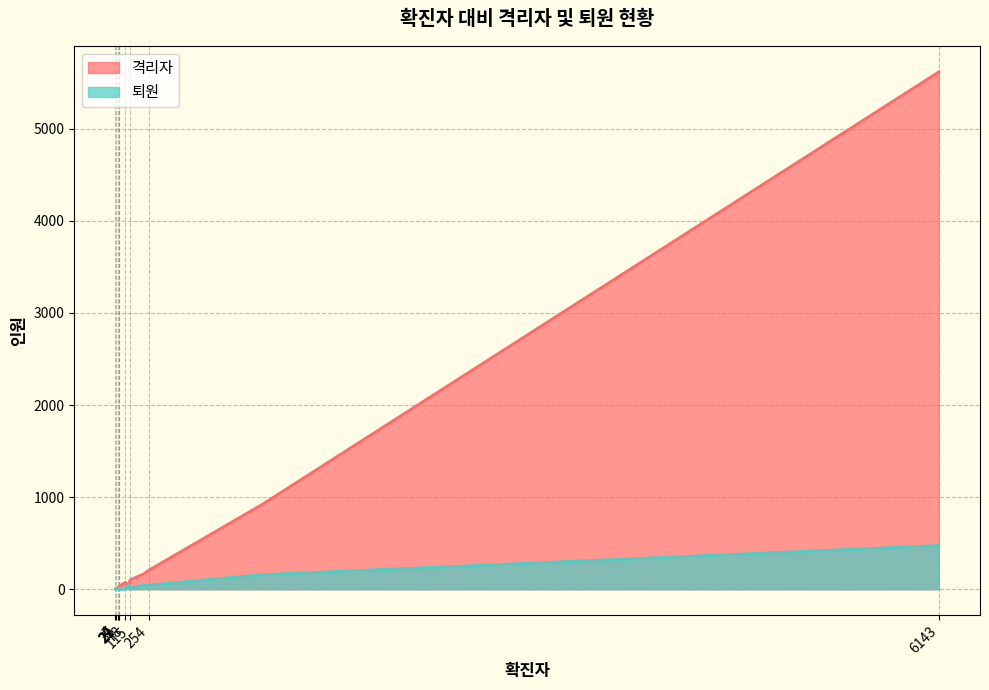

List the series in order of their peak value, highest first.

격리자, 퇴원